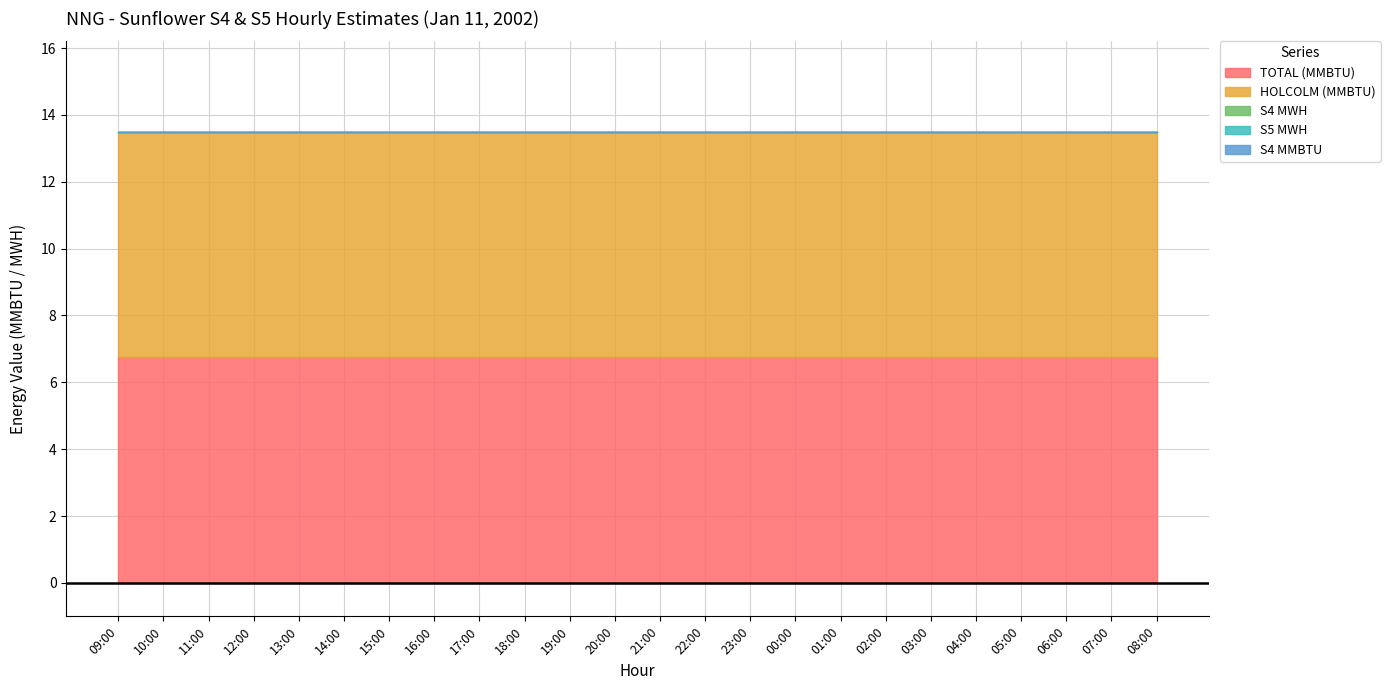

Rank the series by their maximum value, from highest to lowest.

TOTAL (MMBTU), HOLCOLM (MMBTU), S4 MWH, S5 MWH, S4 MMBTU